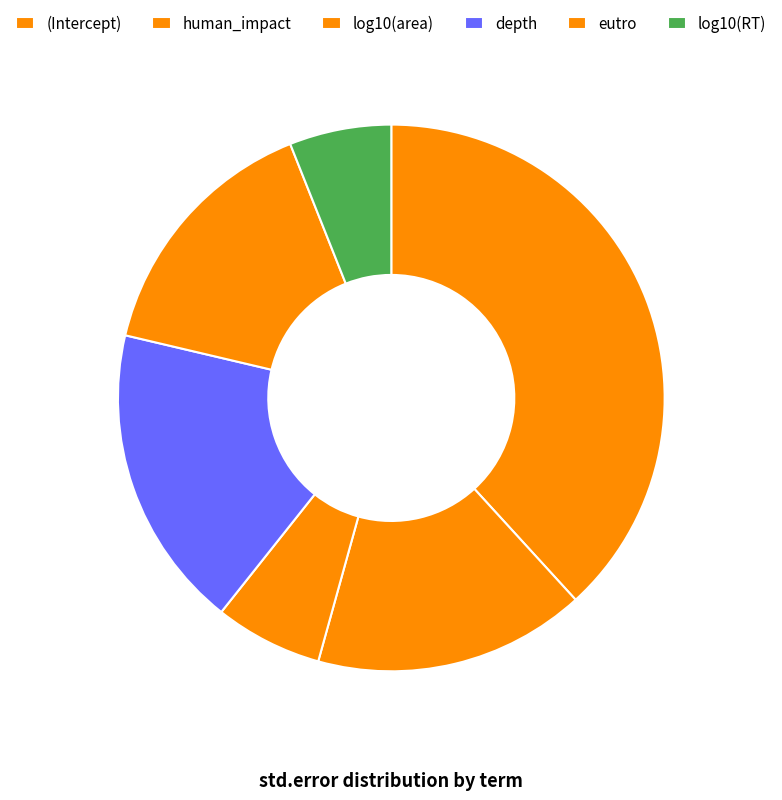

Combined, do log10(area) and (Intercept) account for over 50%?

No